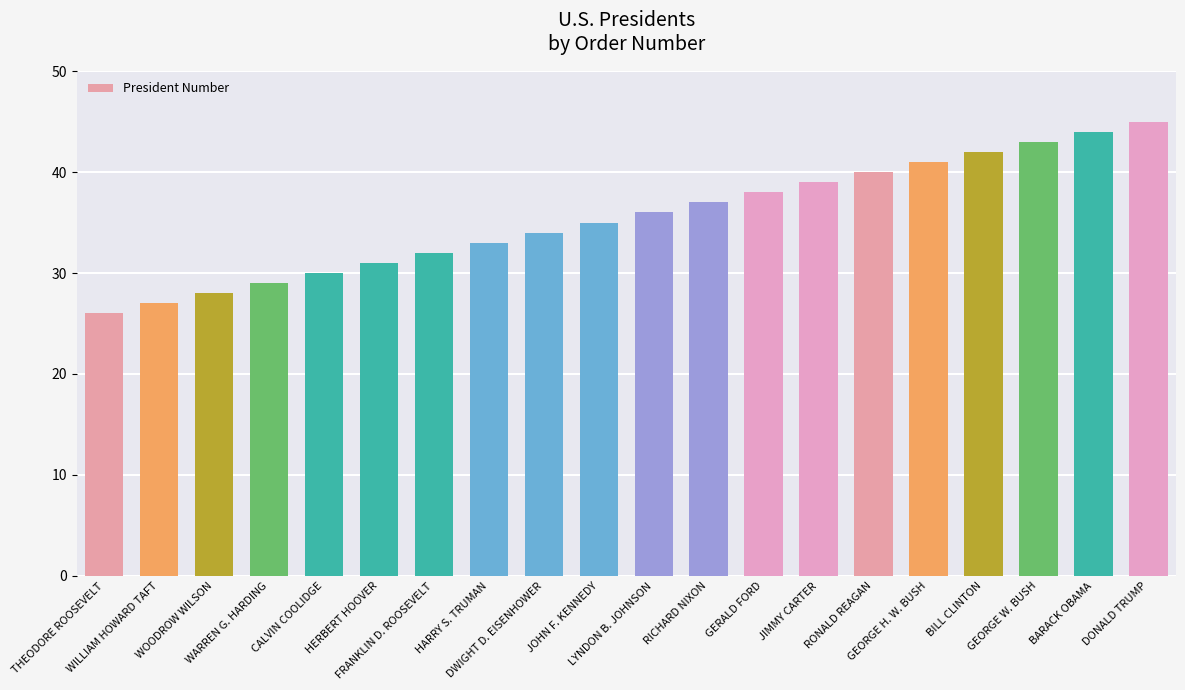

List the labels in order of value, smallest first.

THEODORE ROOSEVELT, WILLIAM HOWARD TAFT, WOODROW WILSON, WARREN G. HARDING, CALVIN COOLIDGE, HERBERT HOOVER, FRANKLIN D. ROOSEVELT, HARRY S. TRUMAN, DWIGHT D. EISENHOWER, JOHN F. KENNEDY, LYNDON B. JOHNSON, RICHARD NIXON, GERALD FORD, JIMMY CARTER, RONALD REAGAN, GEORGE H. W. BUSH, BILL CLINTON, GEORGE W. BUSH, BARACK OBAMA, DONALD TRUMP